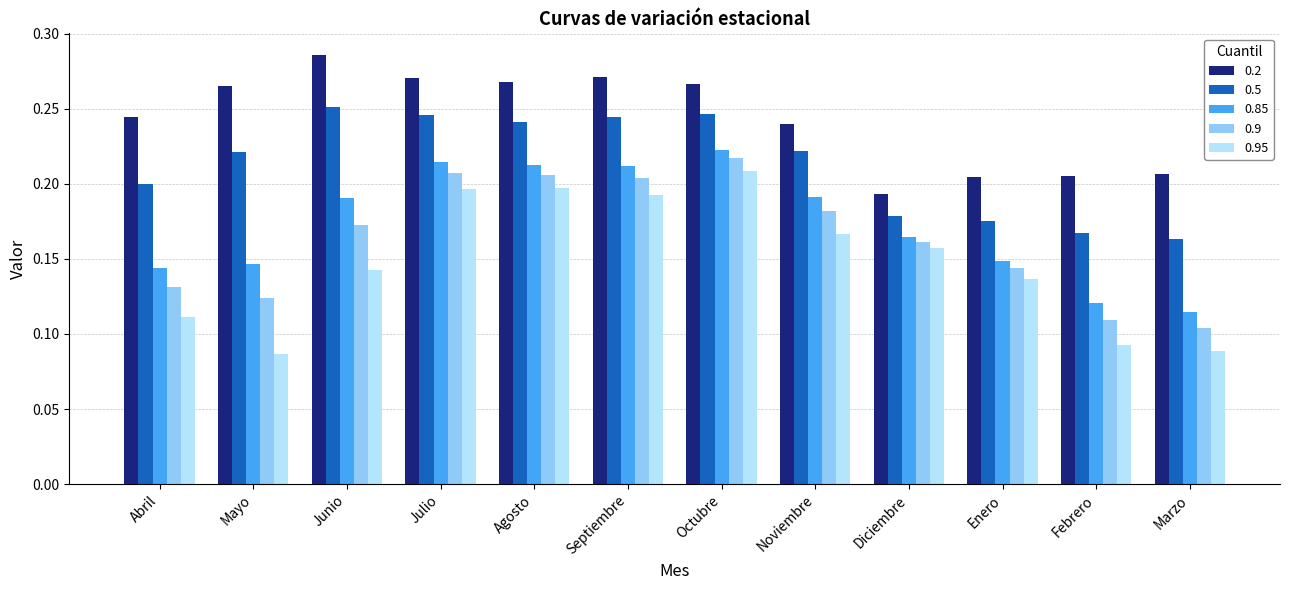

What position from the left is Marzo?

12